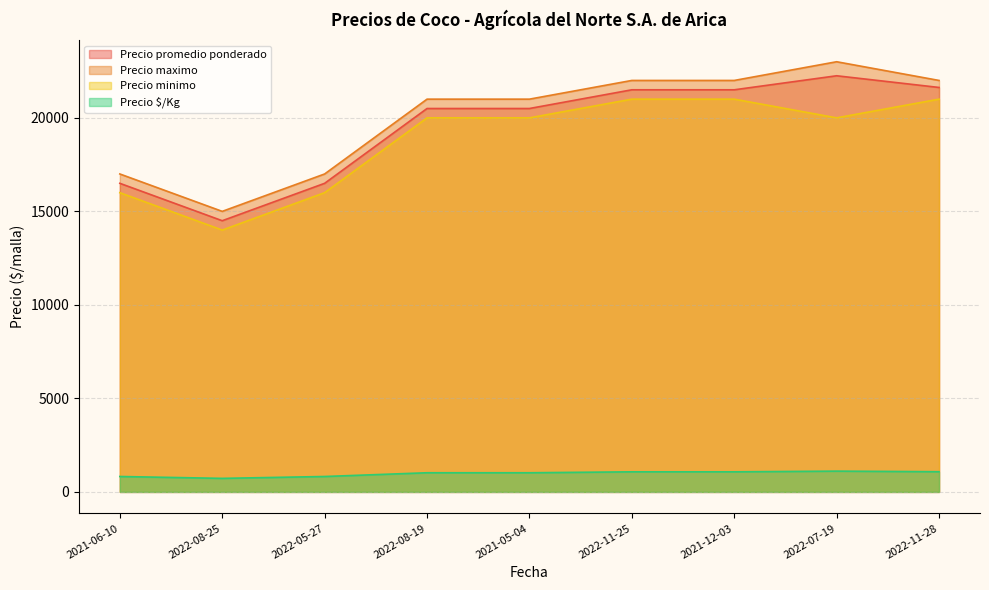

List the series in order of their peak value, lowest first.

Precio $/Kg, Precio minimo, Precio promedio ponderado, Precio maximo